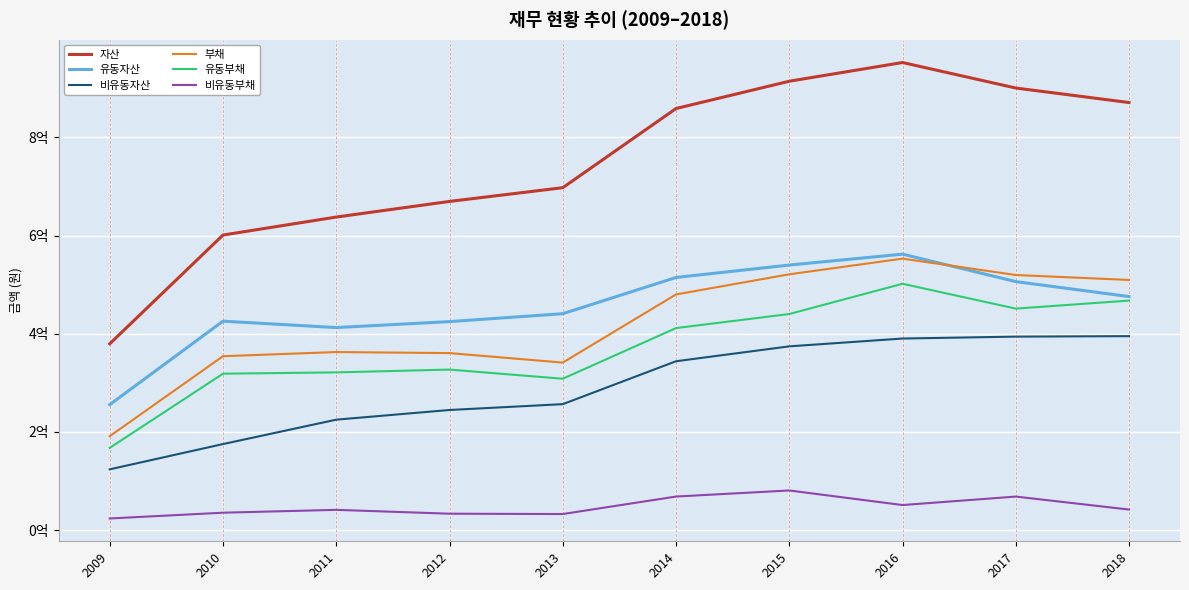

Does the chart display data point markers on the line(s)?

No